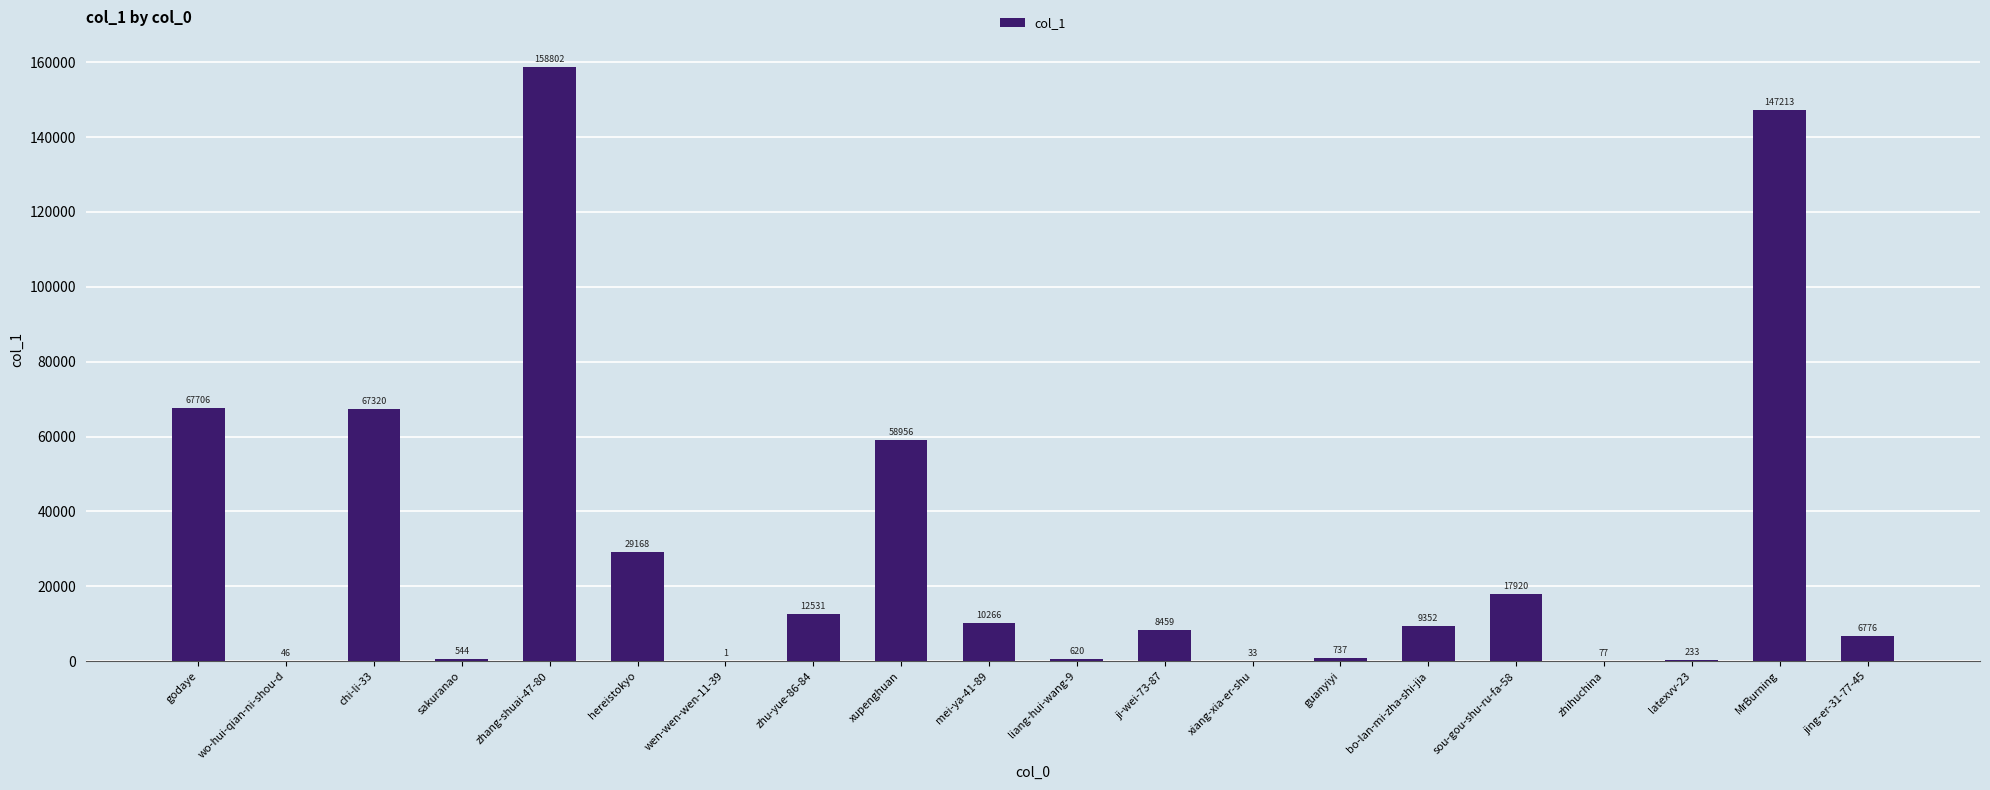

The value at MrBurning is 147213. True or false?

True